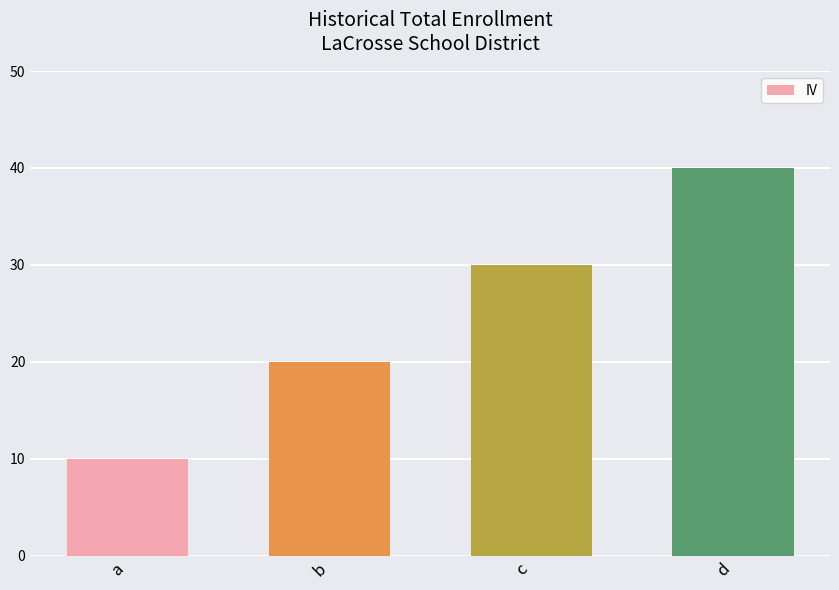

List the labels in order of value, largest first.

d, c, b, a